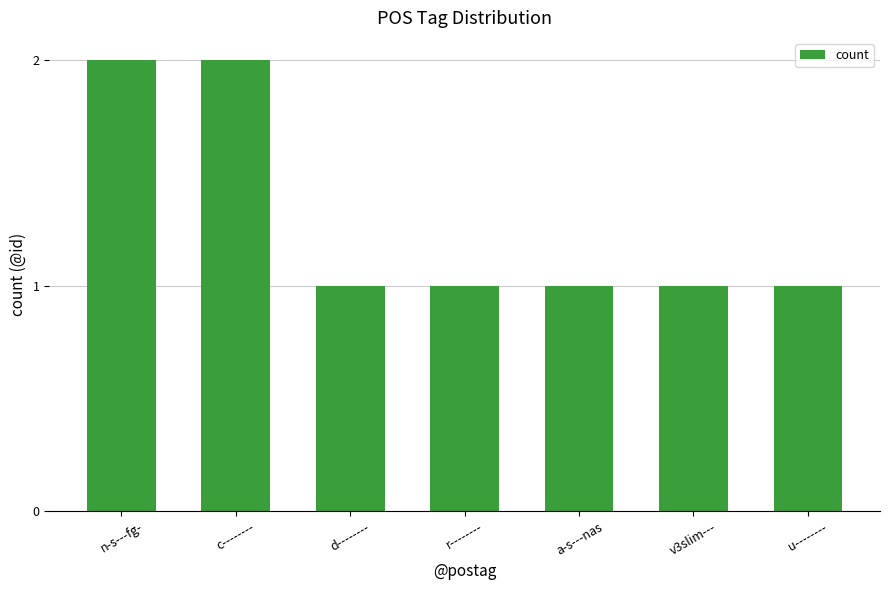

Approximately how many times larger is the value at r-------- compared to c--------?

0.5